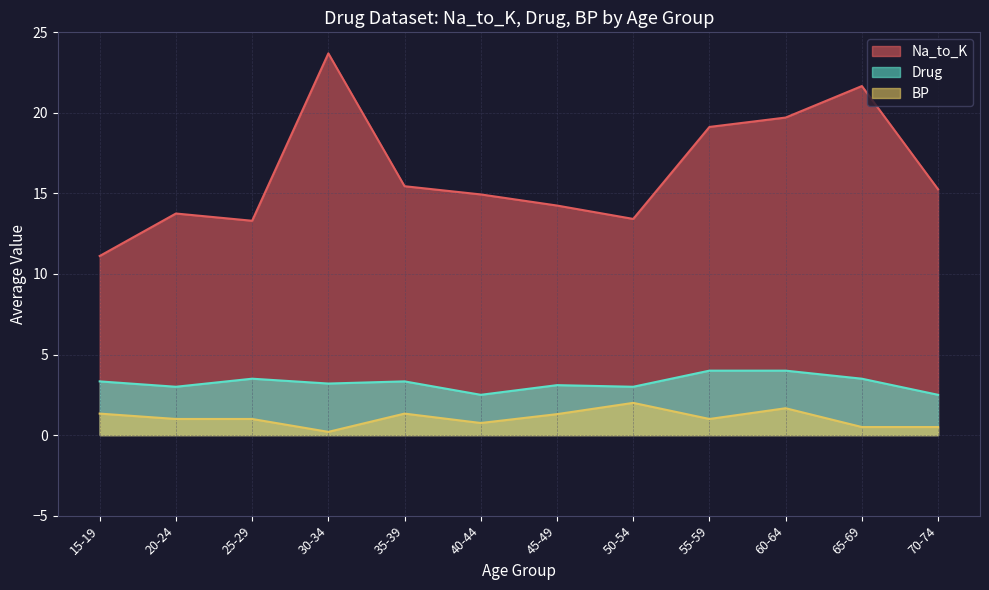

The Na_to_K series shows 13.3 at 25-29. True or false?

True